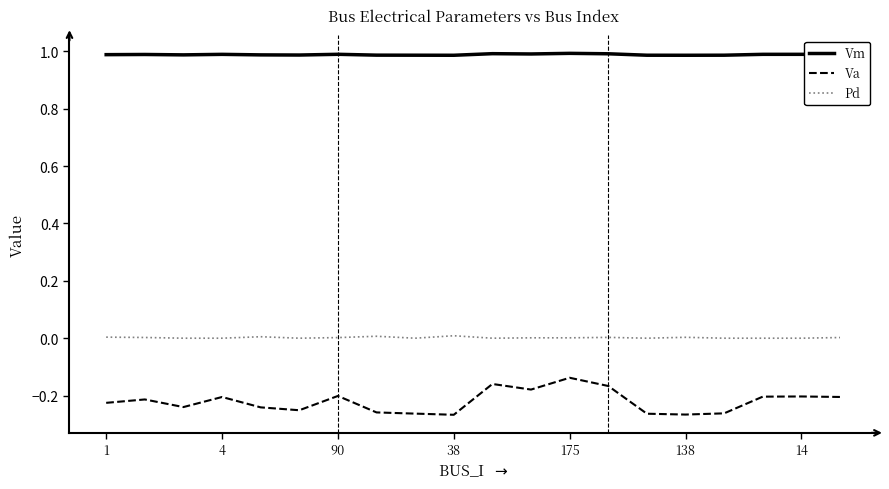

Which series has the widest spread of values?

Va